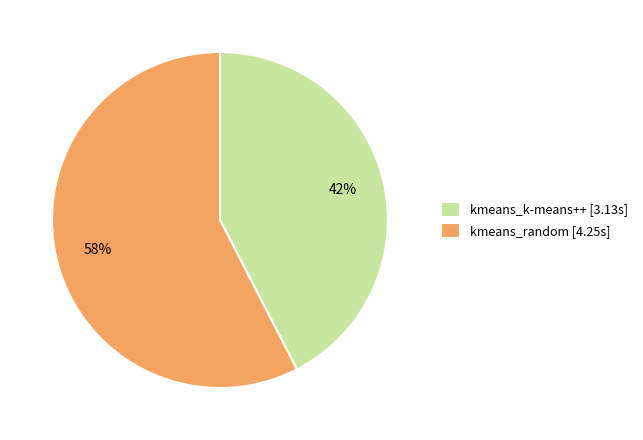

To the nearest percent, what is the average slice percentage?

50%